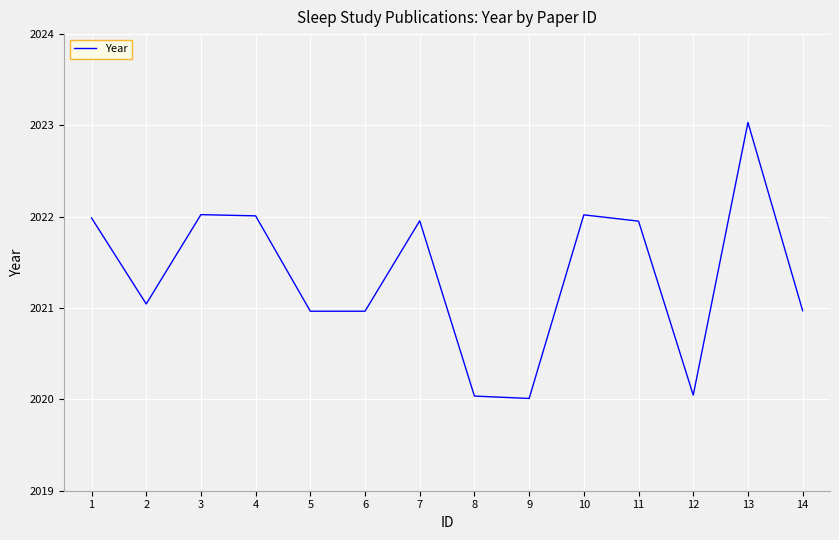

True or false: the data has more than 2 interior local peaks.

True